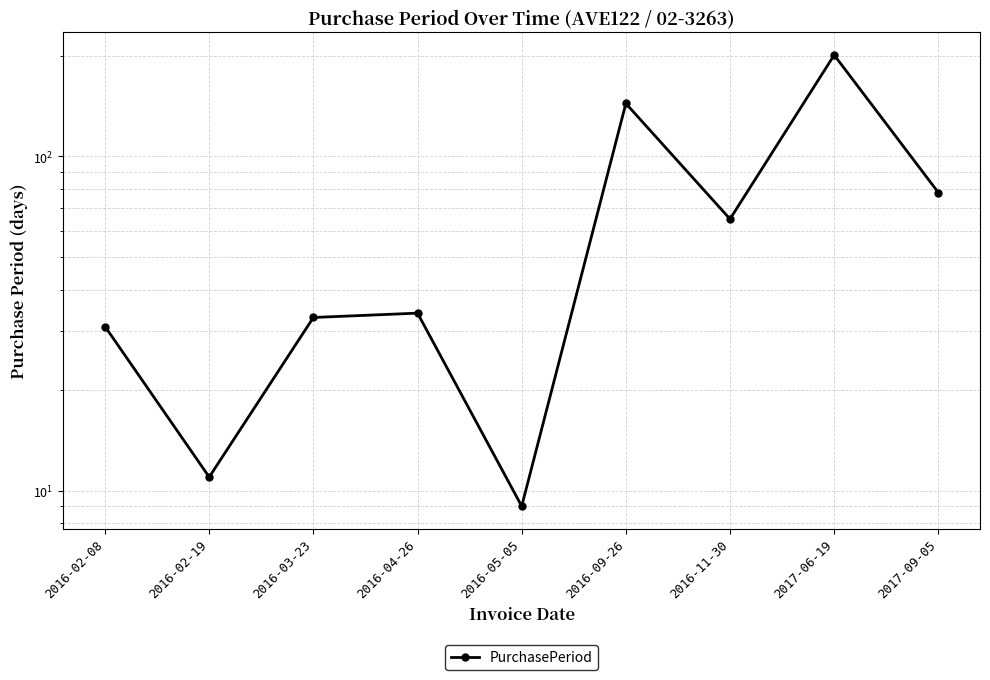

List the labels in order of value, smallest first.

2016-05-05, 2016-02-19, 2016-02-08, 2016-03-23, 2016-04-26, 2016-11-30, 2017-09-05, 2016-09-26, 2017-06-19